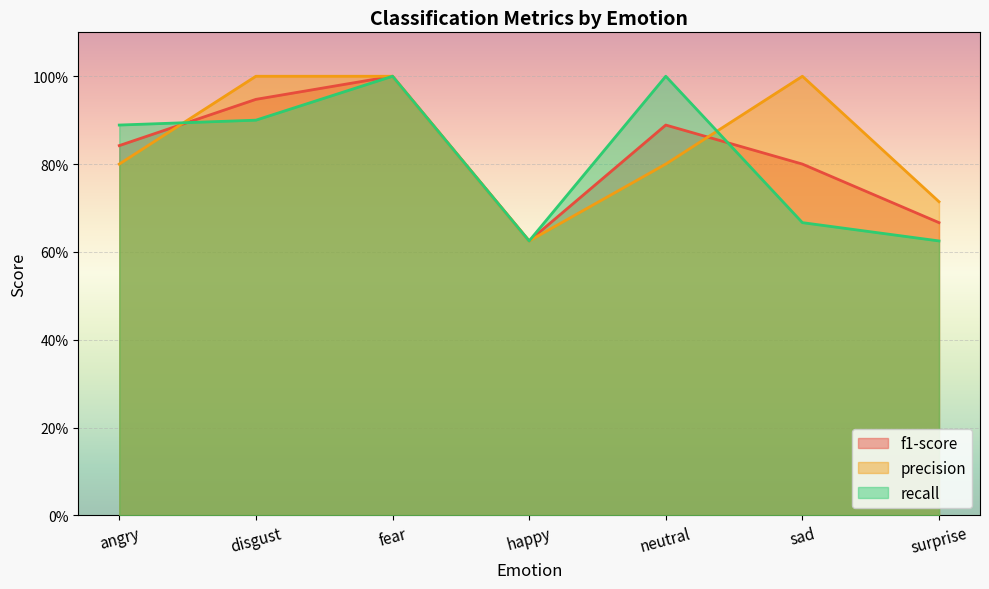

At how many categories does at least one series exceed 0?

7